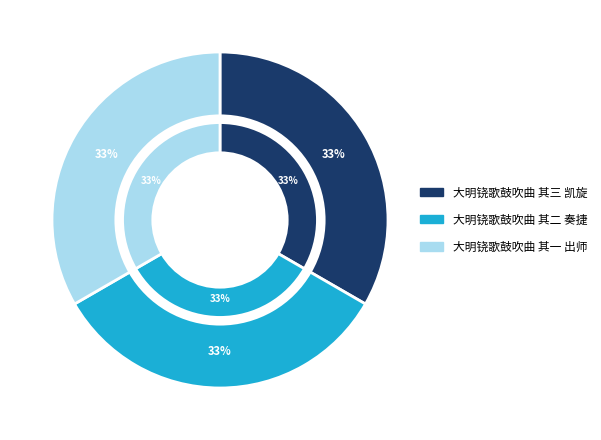

What is the smallest slice in the pie chart?

大明铙歌鼓吹曲 其一 出师